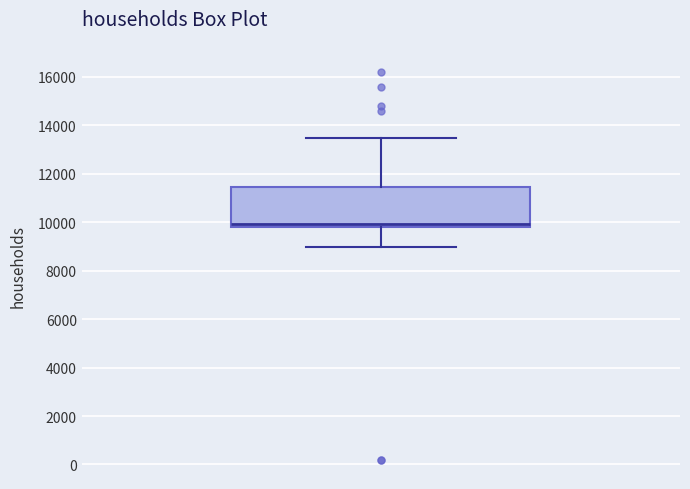

Read this box plot against the y-axis: the position of the median line, the range covered by the box, and the ends of both whiskers. The values are not printed on the chart, so give them approximately, as read against the axis.

median 10000, box 9800 to 11400, whiskers 9000 to 13600